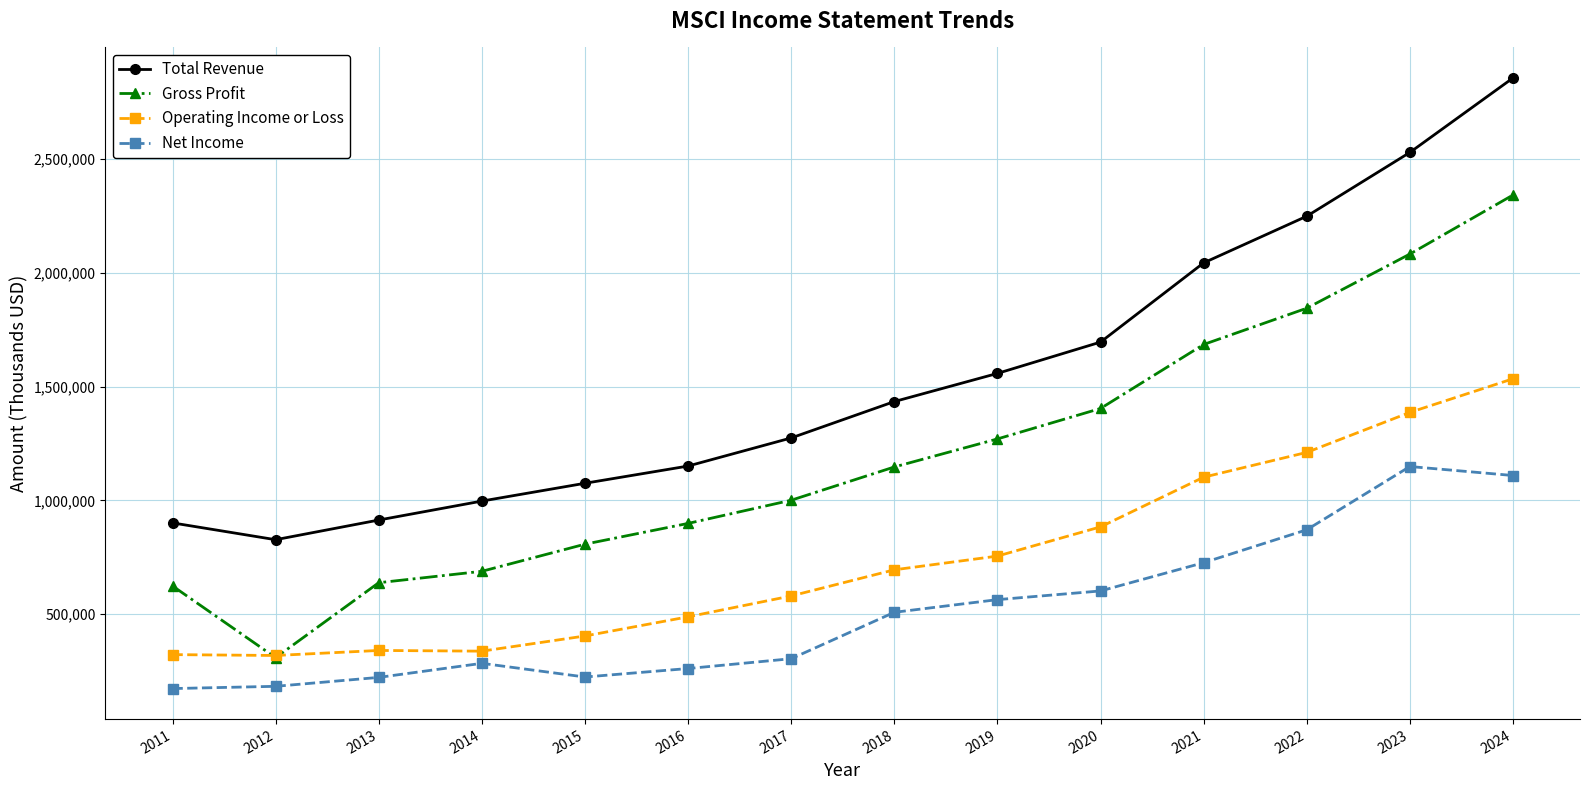

Is it true that Gross Profit equals 688100 at 2014?

True